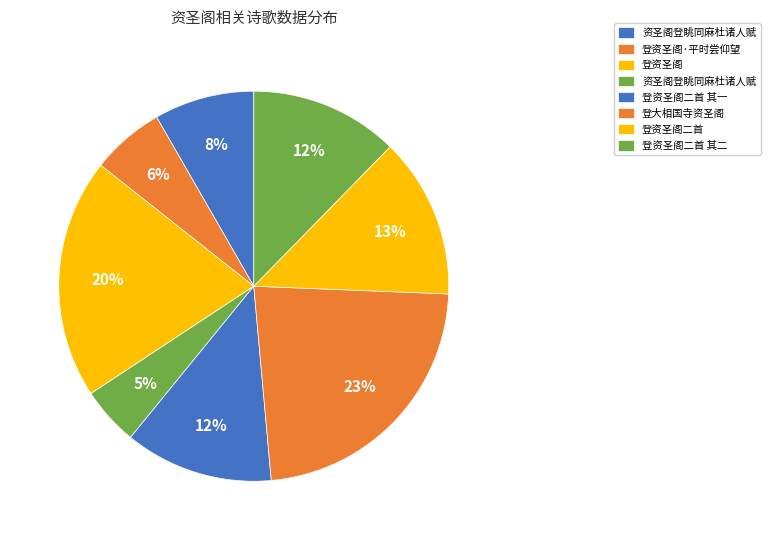

How many segments does this pie chart have?

8